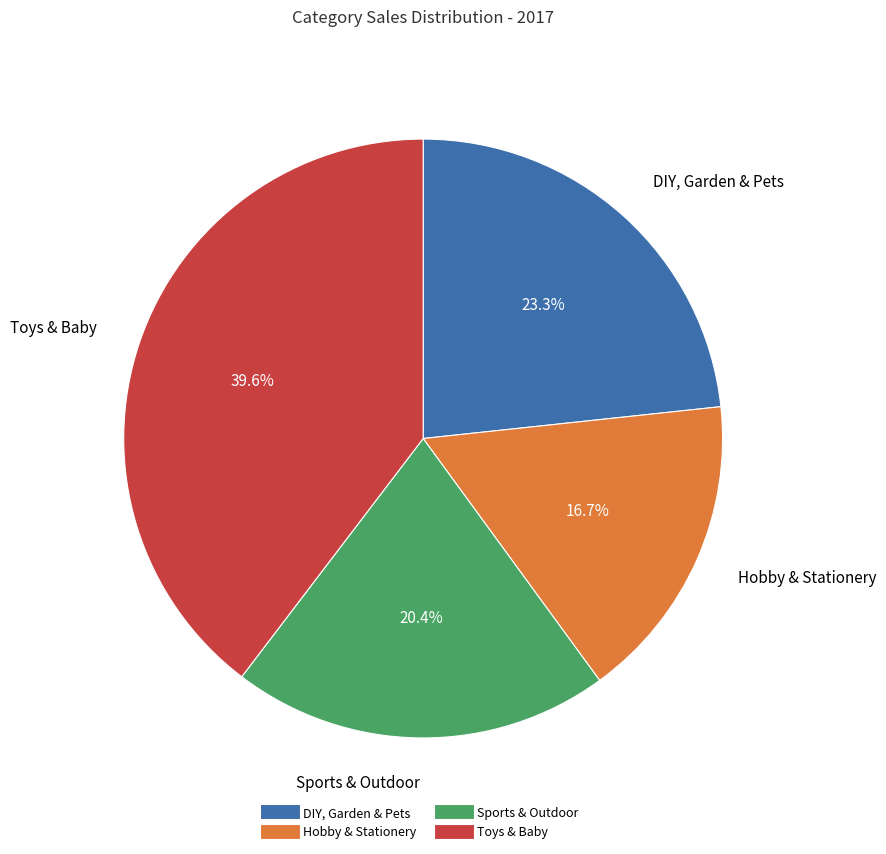

Which has a higher value, Toys & Baby or Hobby & Stationery?

Toys & Baby